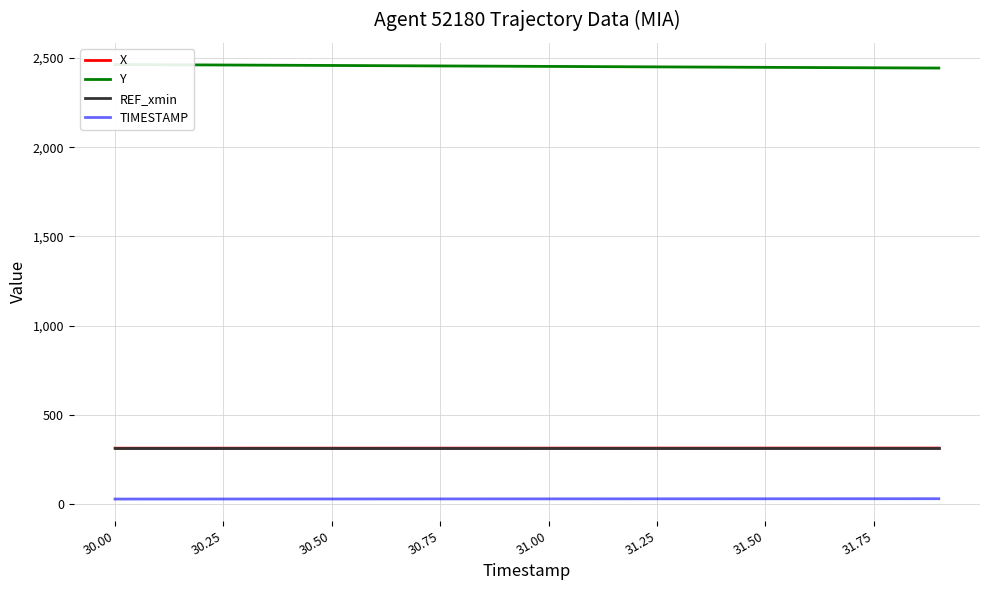

True or false: X and TIMESTAMP cross at least once.

False